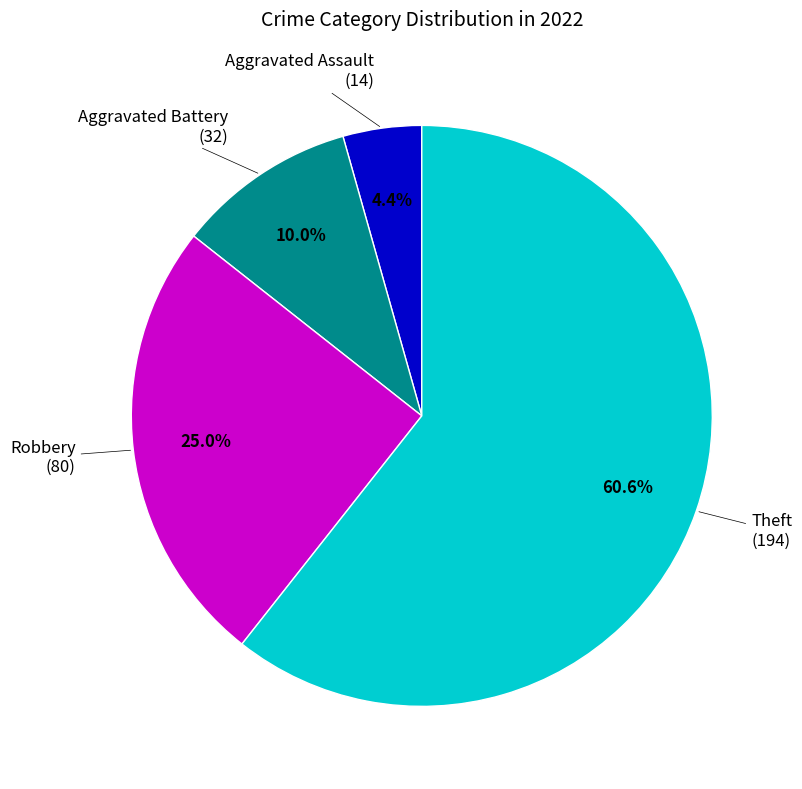

What is the smallest slice in the pie chart?

Aggravated Assault